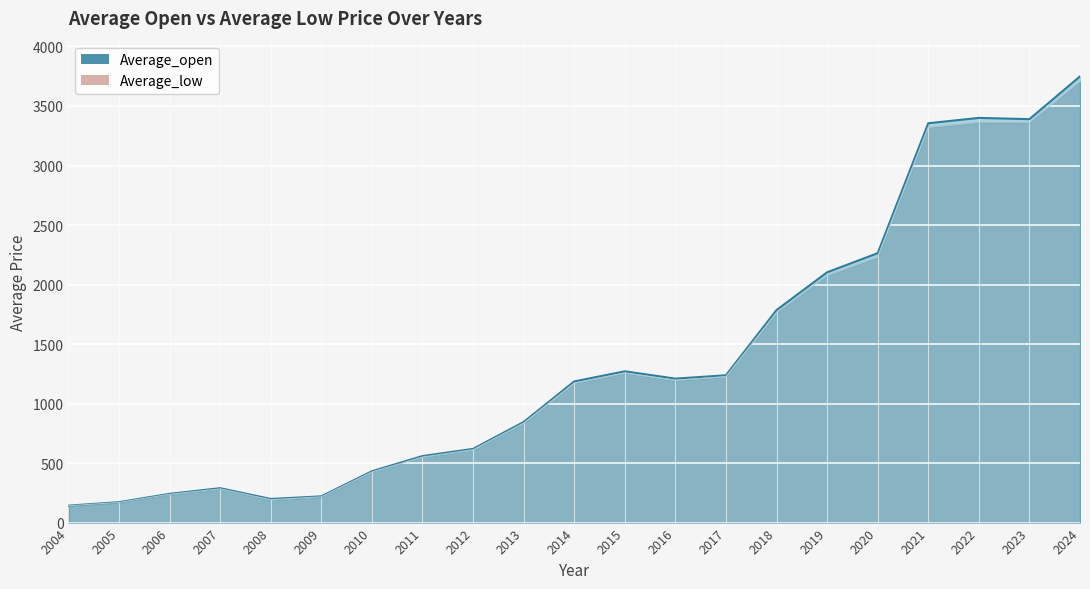

What is the minimum value shown in the chart?

140.9